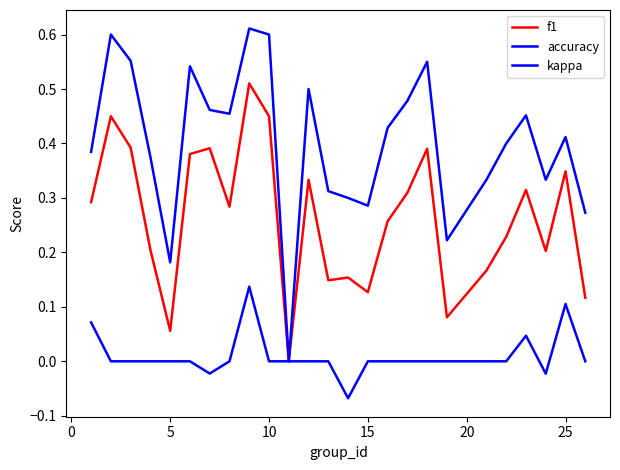

How many lines are shown in the chart?

3